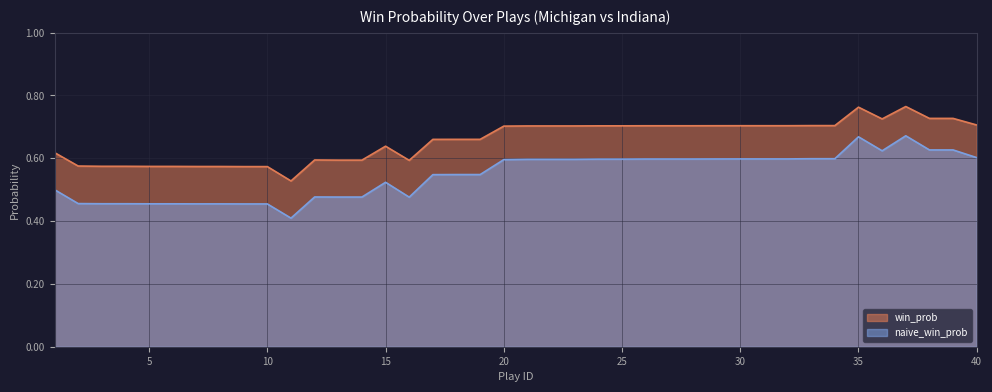

Reading left to right, extract all data points from this chart.

win_prob: 0.6	0.6	0.6	0.6	0.6	0.6	0.6	0.6	0.6	0.6	0.5	0.6	0.6	0.6	0.6	0.6	0.7	0.7	0.7	0.7	0.7	0.7	0.7	0.7	0.7	0.7	0.7	0.7	0.7	0.7	0.7	0.7	0.7	0.7	0.8	0.7	0.8	0.7	0.7	0.7
naive_win_prob: 0.5	0.5	0.5	0.5	0.5	0.5	0.5	0.5	0.5	0.5	0.4	0.5	0.5	0.5	0.5	0.5	0.5	0.5	0.5	0.6	0.6	0.6	0.6	0.6	0.6	0.6	0.6	0.6	0.6	0.6	0.6	0.6	0.6	0.6	0.7	0.6	0.7	0.6	0.6	0.6